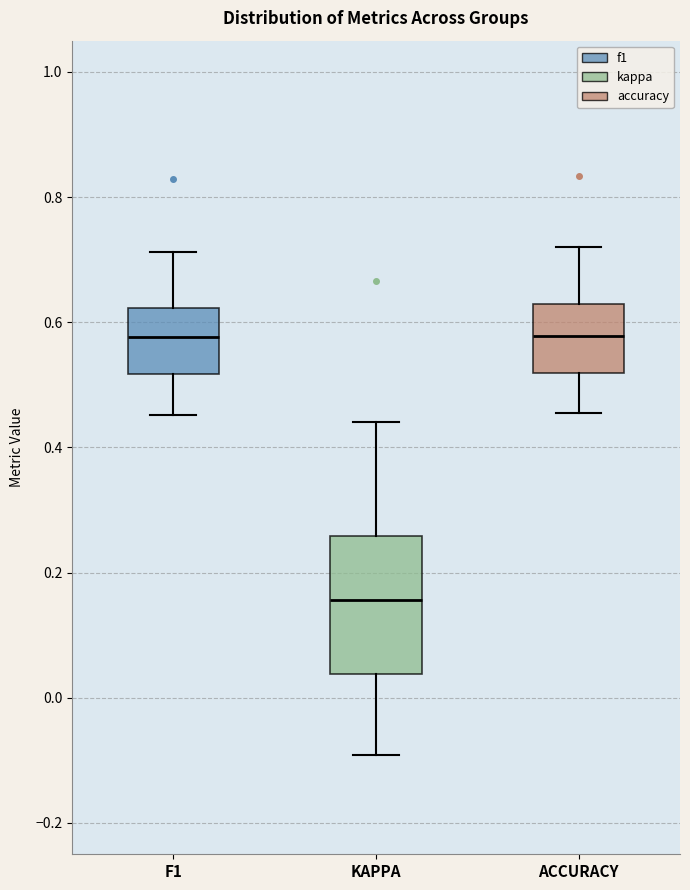

Reading left to right, transcribe this box plot: for each box, give where its median line is, the range the box spans, and where its two whiskers end, as read against the y-axis. The values are not printed on the chart, so give them approximately, as read against the axis.

F1: median 0.58, box 0.52 to 0.62, whiskers 0.46 to 0.72
KAPPA: median 0.16, box 0.04 to 0.26, whiskers -0.10 to 0.44
ACCURACY: median 0.58, box 0.52 to 0.62, whiskers 0.46 to 0.72